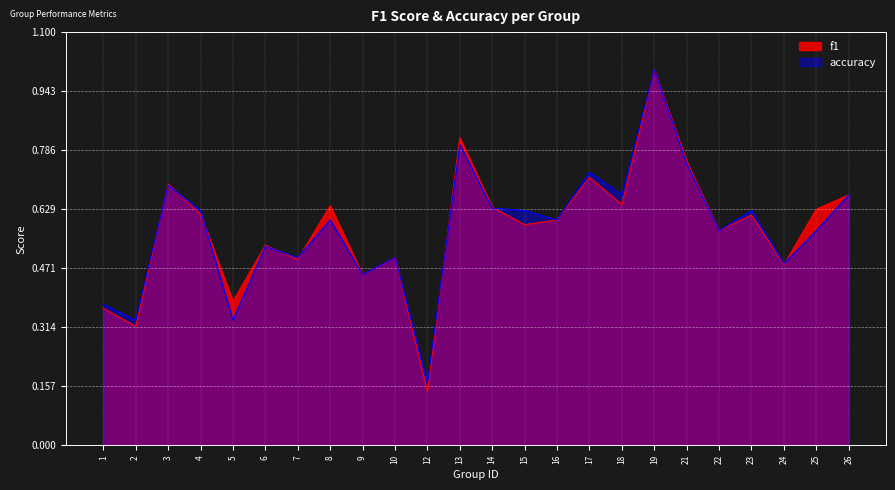

What are all the series names shown in the legend?

f1, accuracy